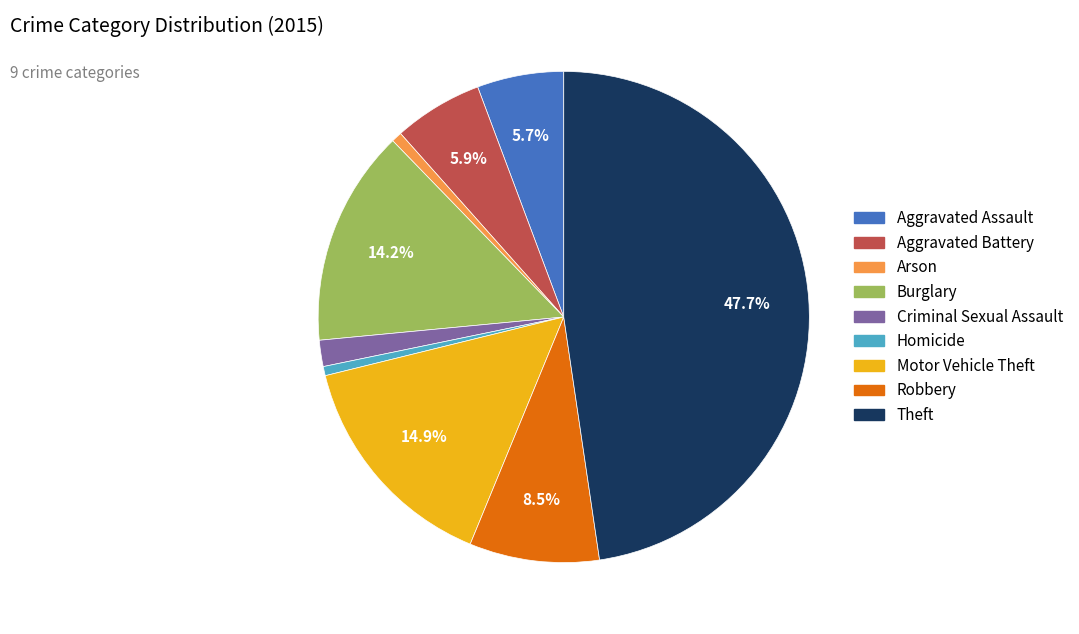

Which category has the biggest portion of the pie?

Theft